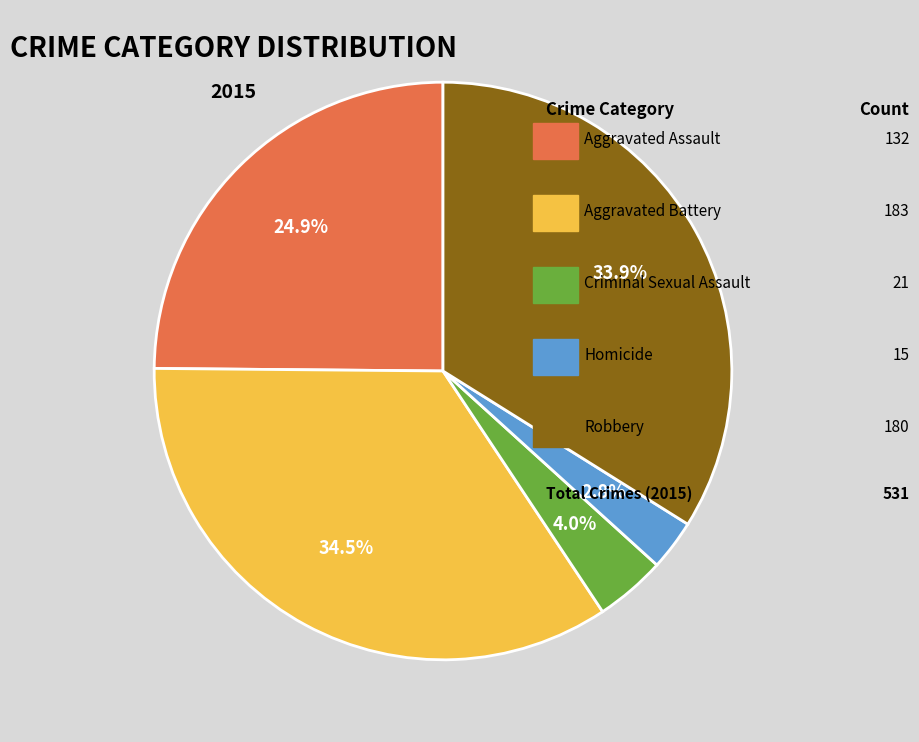

Is there a majority slice in this chart?

No